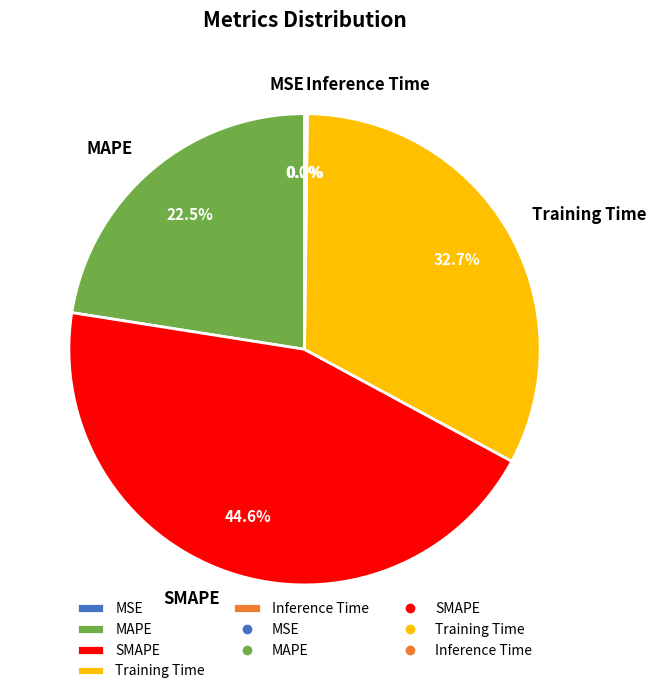

Which category has the biggest portion of the pie?

SMAPE